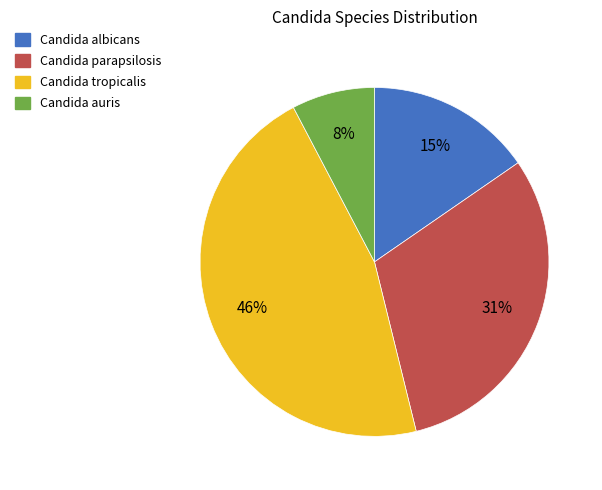

Is there a majority slice in this chart?

No